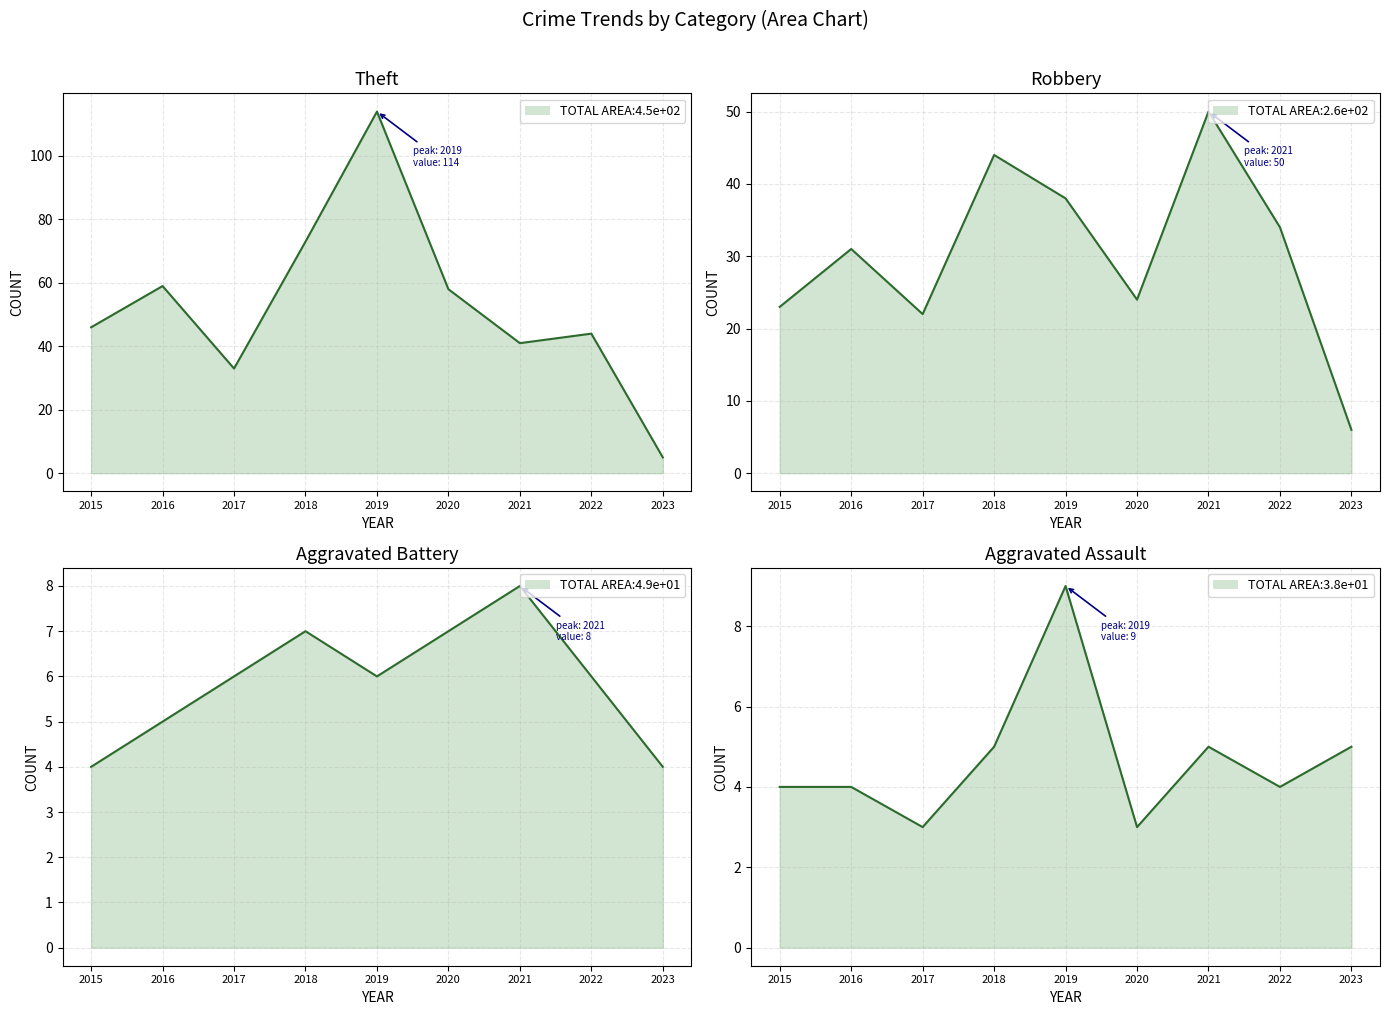

The Theft series shows 166 at 2019. True or false?

False